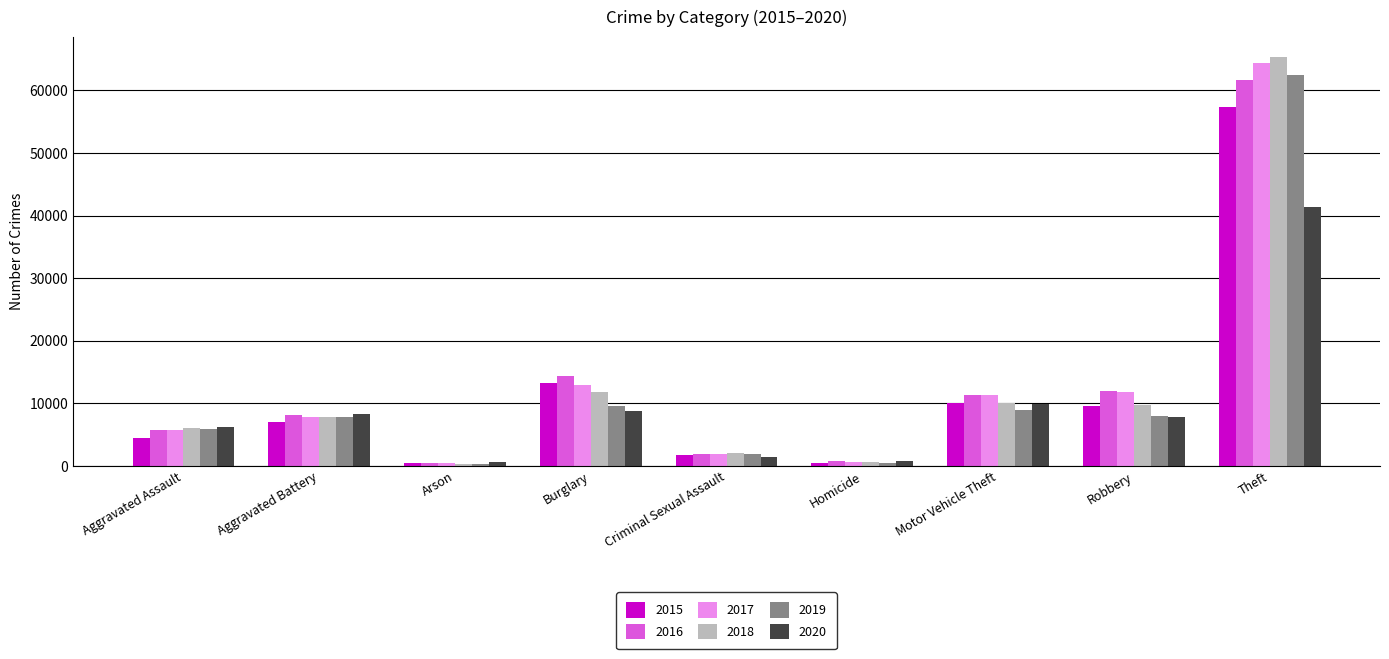

What is the value of the 2016 bar at the 7th from the left?

11286